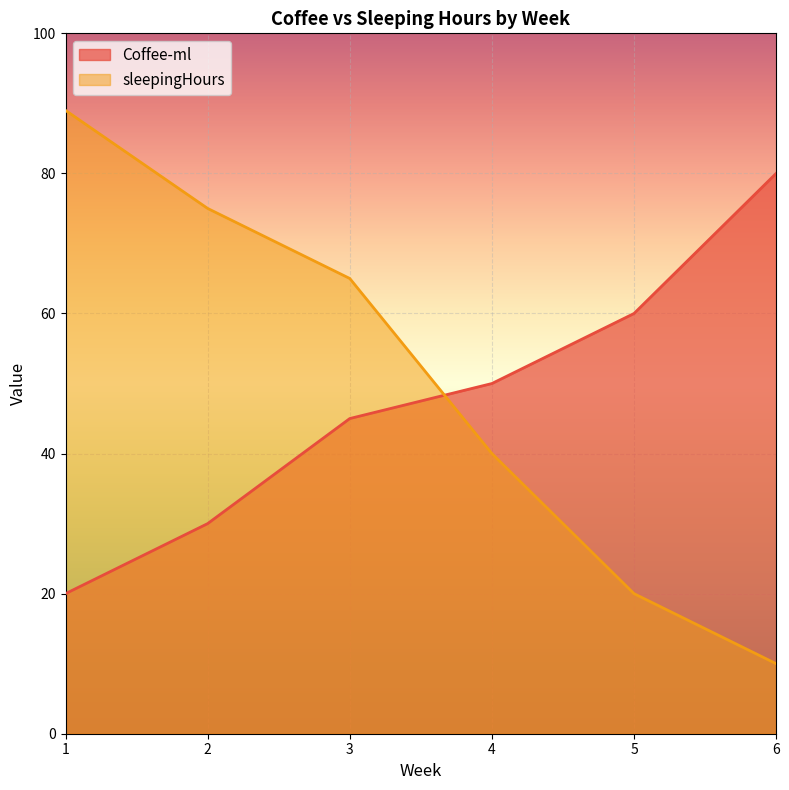

Reading left to right, what are all the values shown in this chart?

Coffee-ml: 1=20	2=30	3=45	4=50	5=60	6=80
sleepingHours: 1=89	2=75	3=65	4=40	5=20	6=10